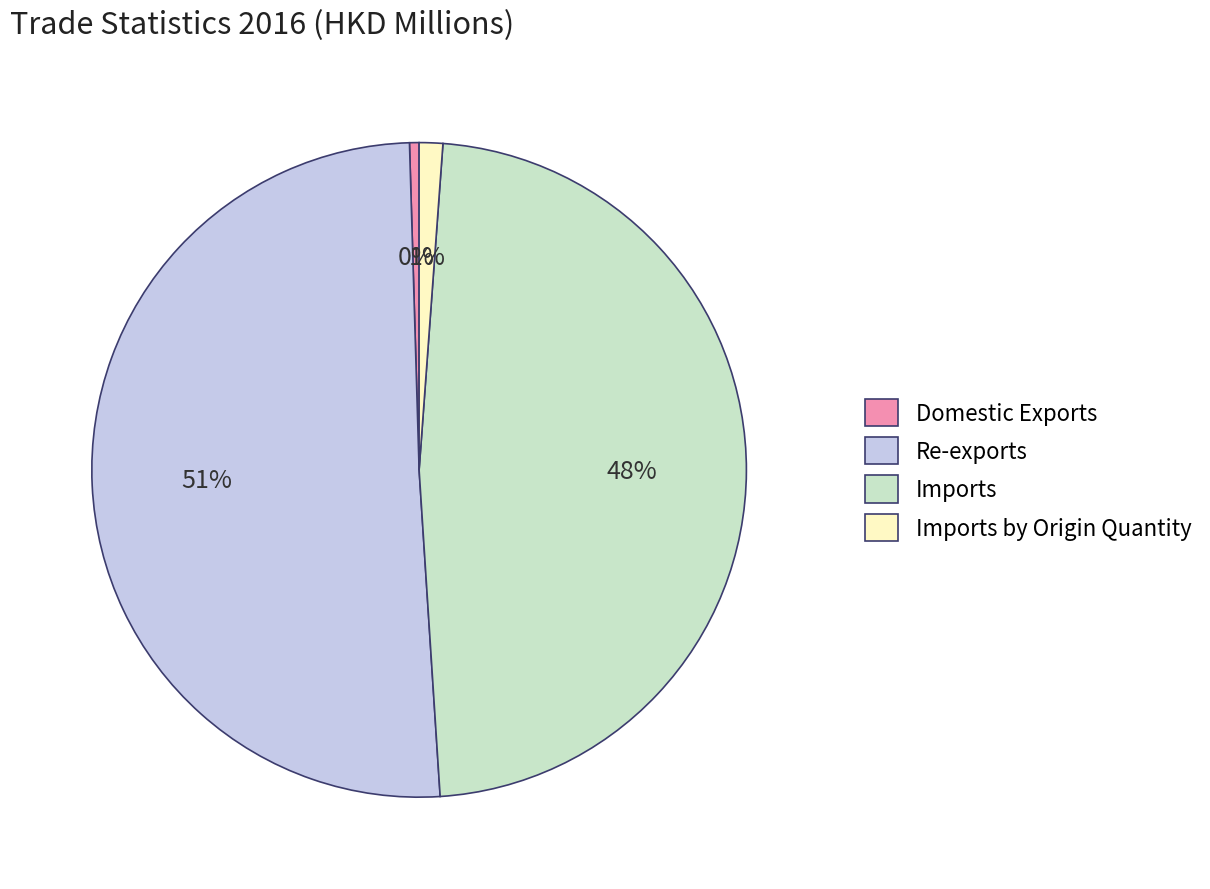

Which slice is the smallest?

Domestic Exports